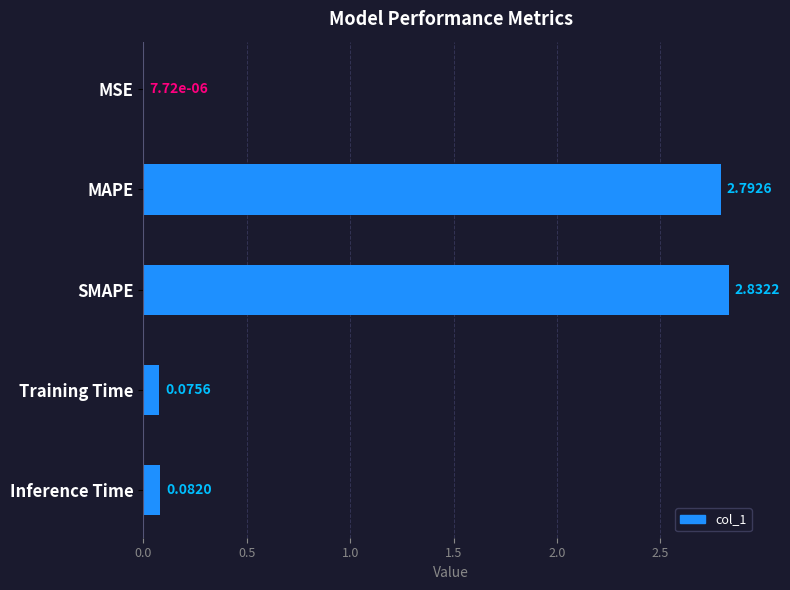

What is the sum of all values?

5.8